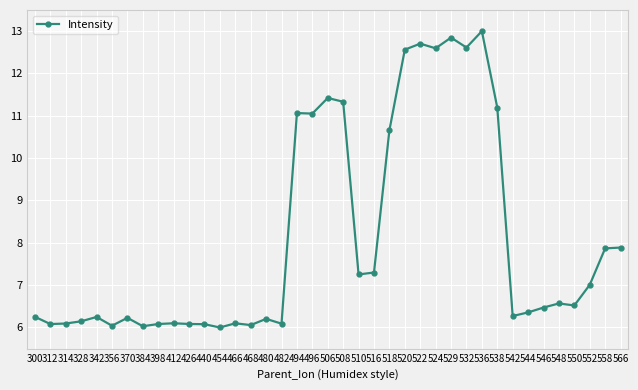

Is this an area chart (filled region under the line)?

No